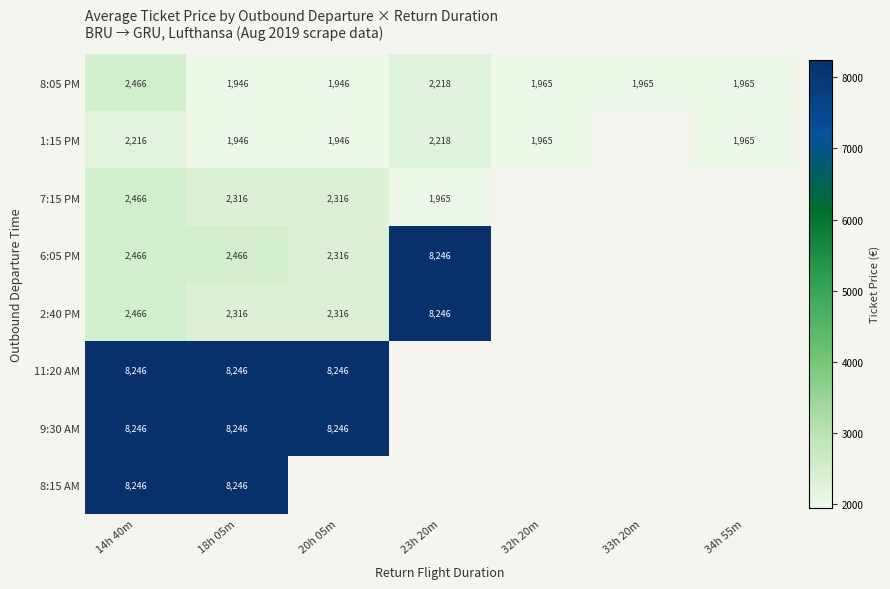

What is the approximate value of 9:30 AM at 18h 05m?

8245.8